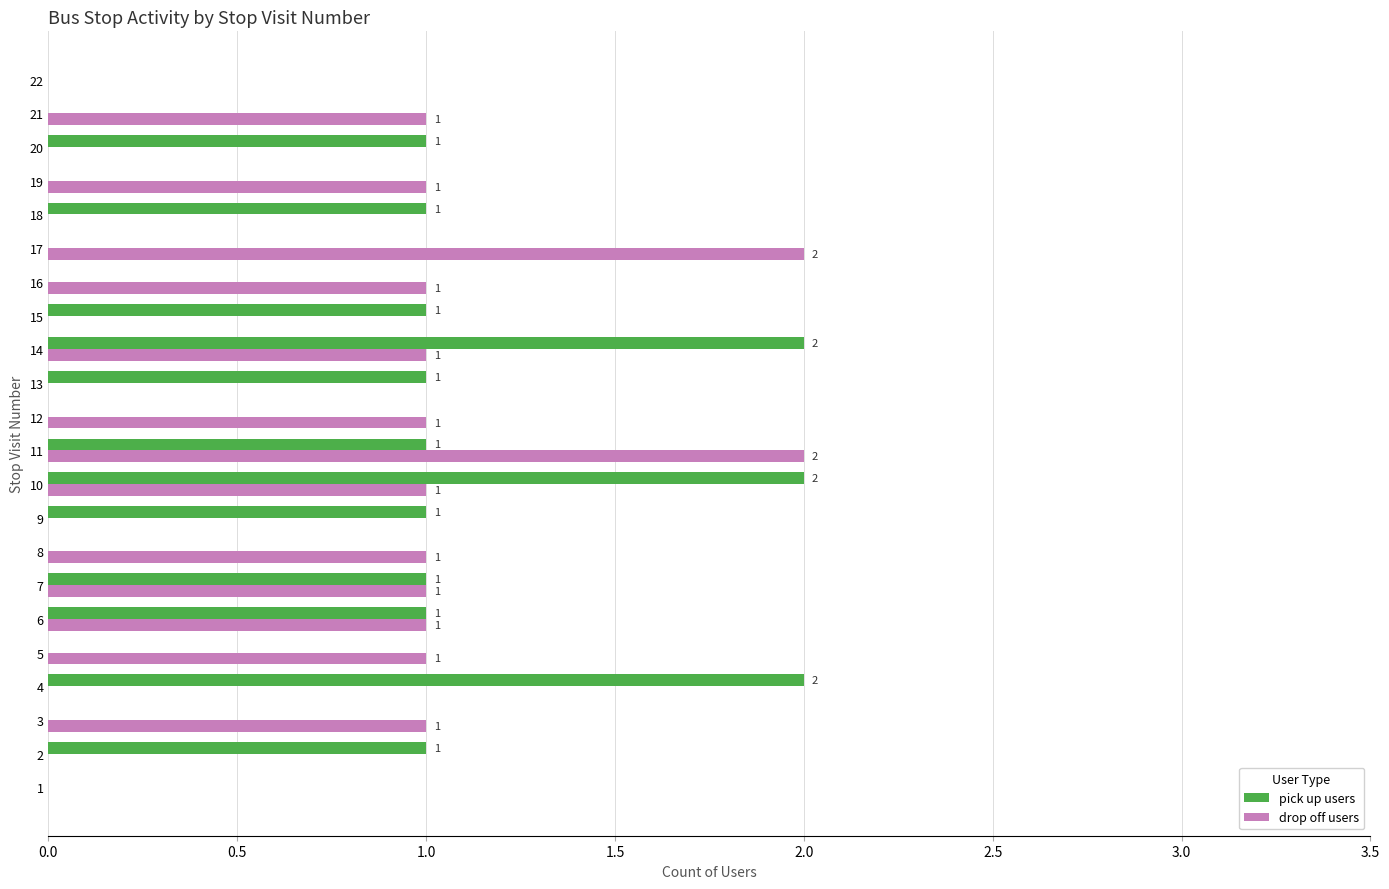

What is the total value across all series at 11?

3